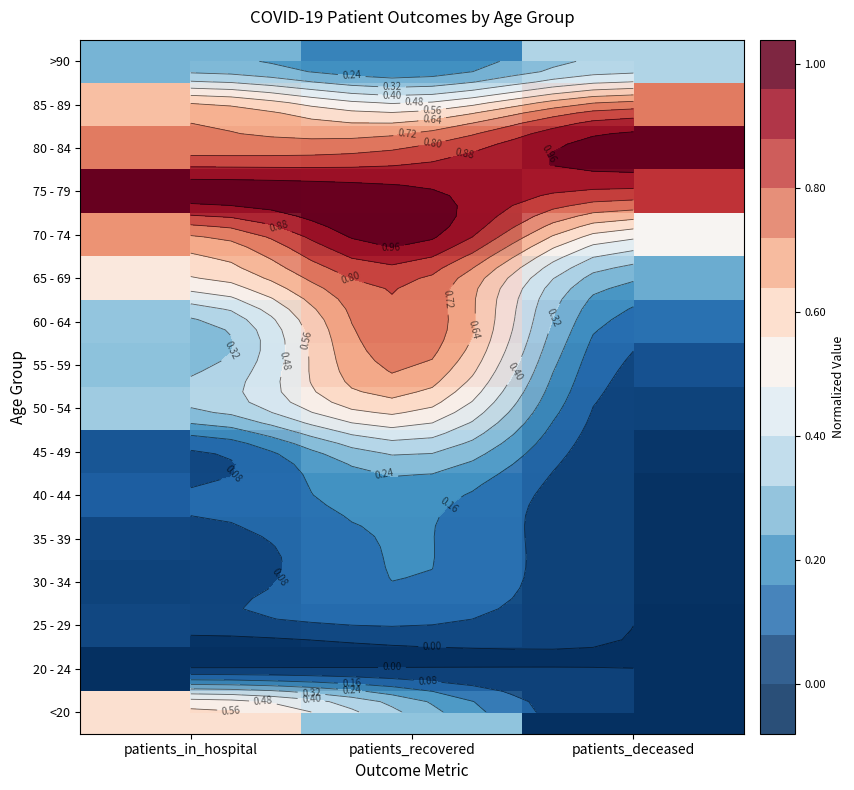

At which label does 70 - 74 reach its minimum?

patients_deceased